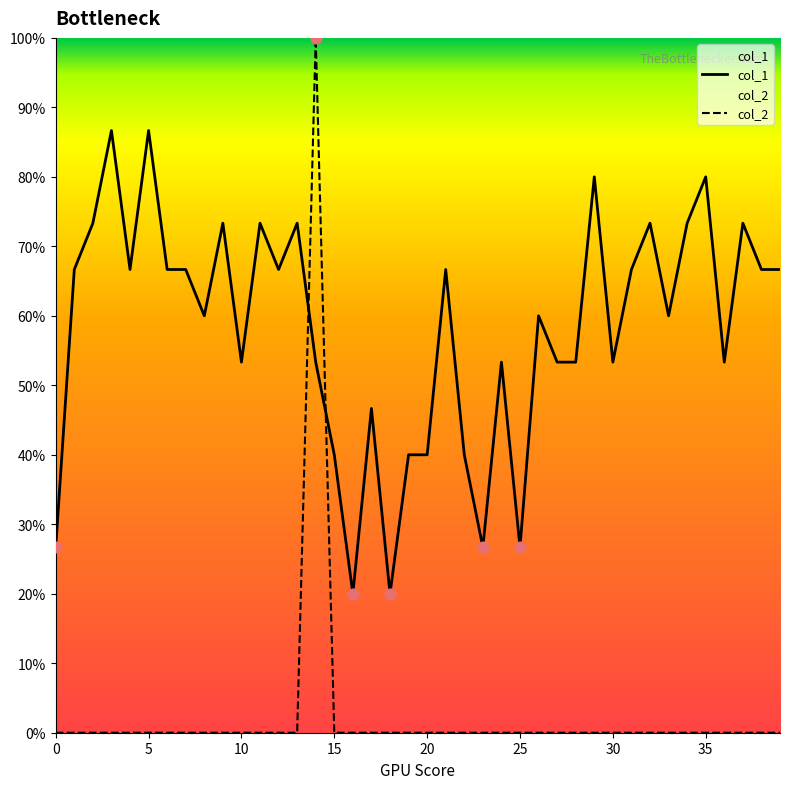

At how many categories does at least one series exceed 0?

40